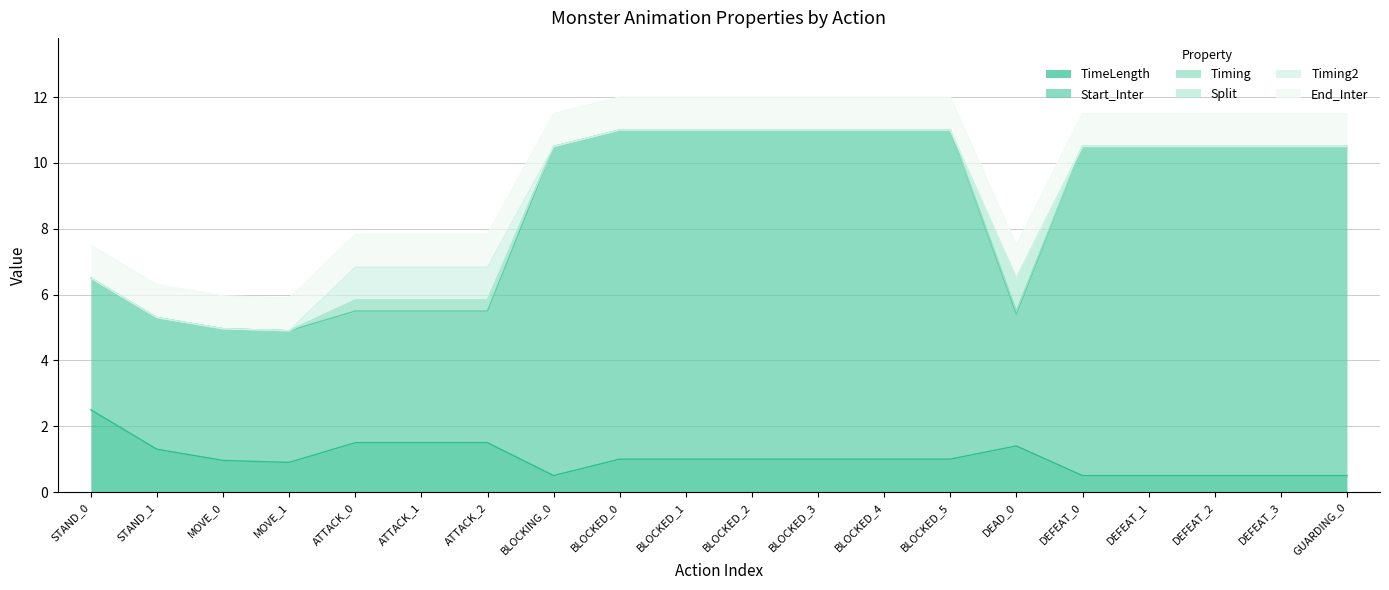

What is the sum of all TimeLength values?

20.6